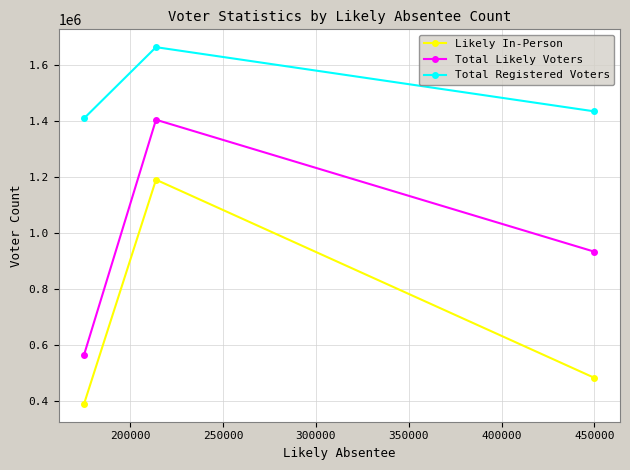

What is the lowest value of the Likely In-Person series?

390844